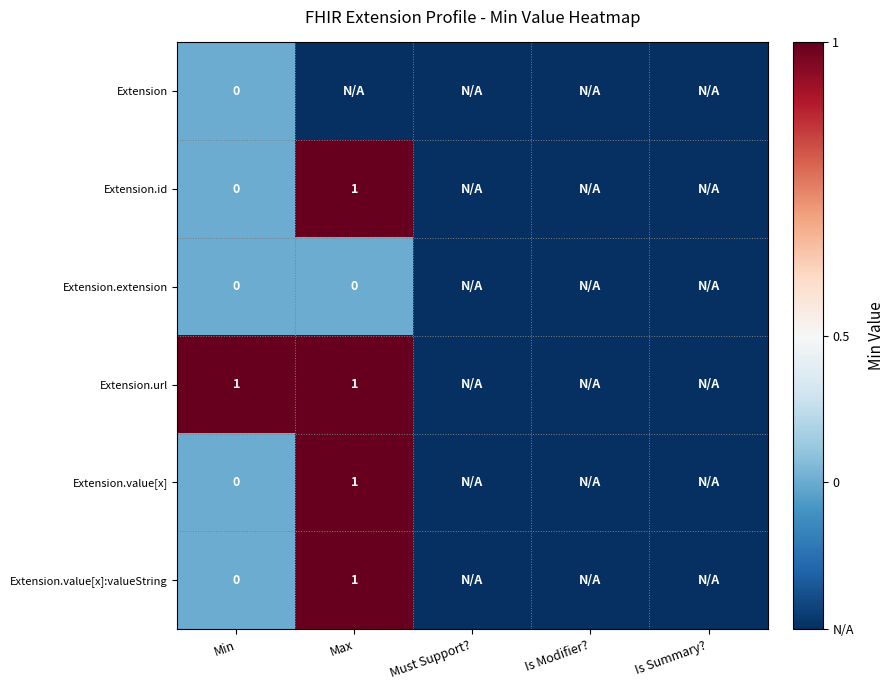

What is the difference between the Extension.value[x]:valueString values at Min and Max?

1.0